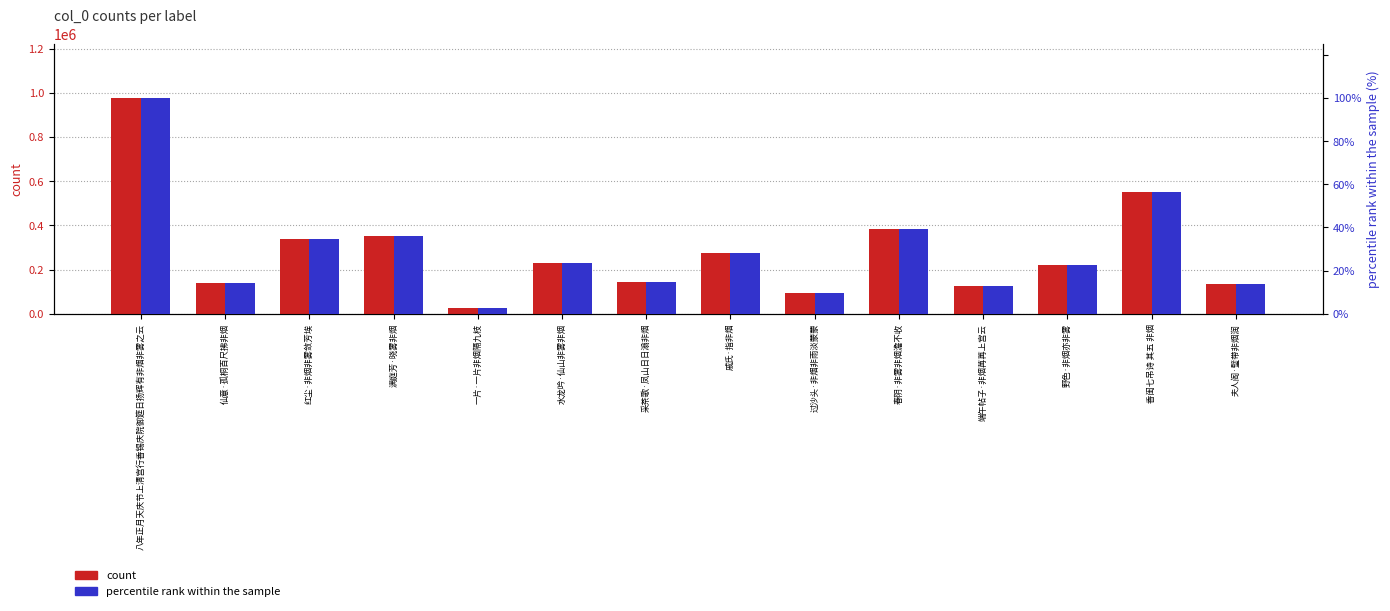

Is it true that percentile rank within the sample equals 155.5 at 八年正月天庆节上清宫行香锡庆院御筵日扬辉有非烟非雾之云?

False